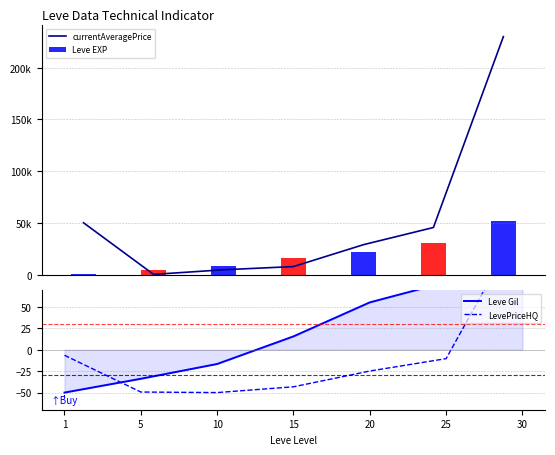

What is the sum of the Leve Gil values at 30 and 1?

100.0